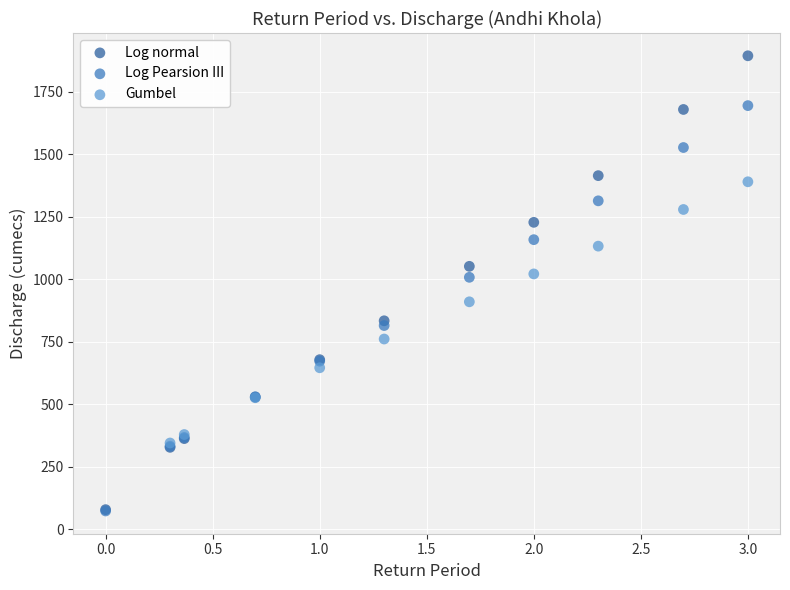

Which series has the largest Y range (max minus min)?

Log normal